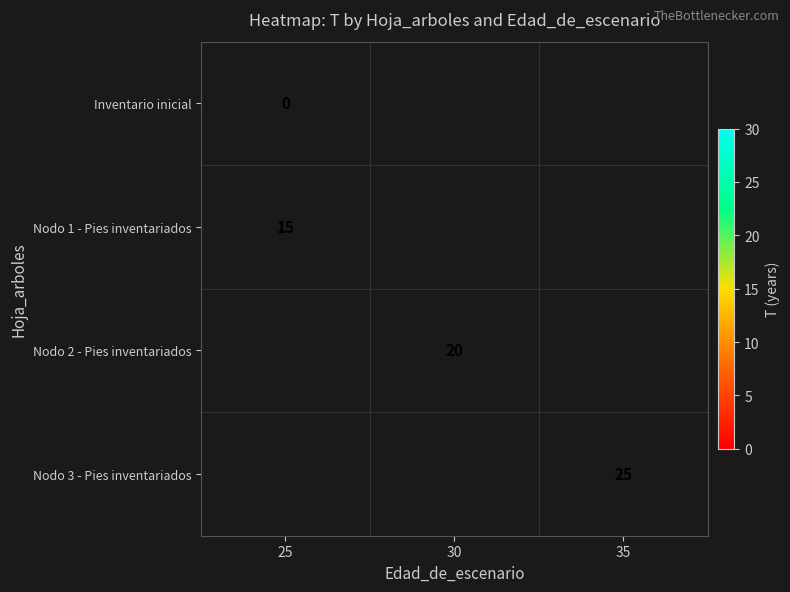

Which label corresponds to the smallest value in the chart?

25